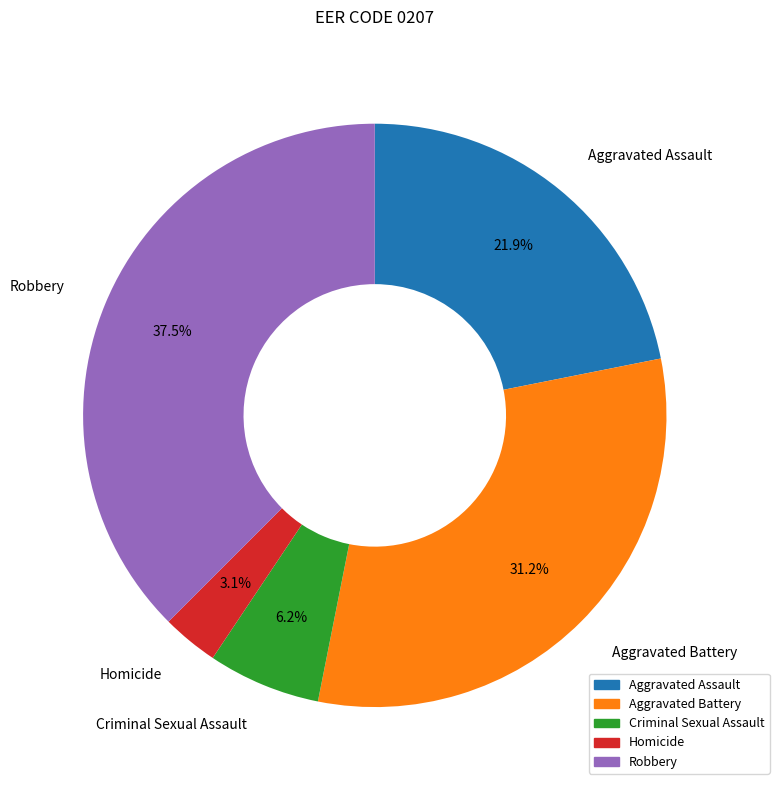

Is it true that Aggravated Assault is 22% of the pie?

True